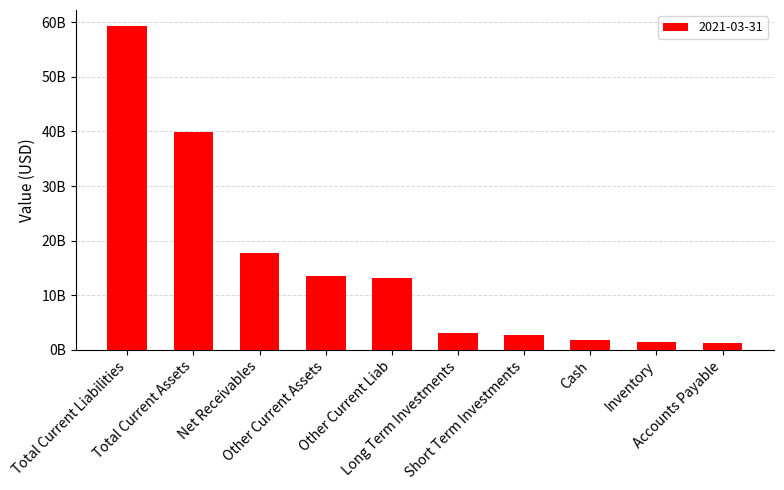

Does the chart contain any negative values?

No